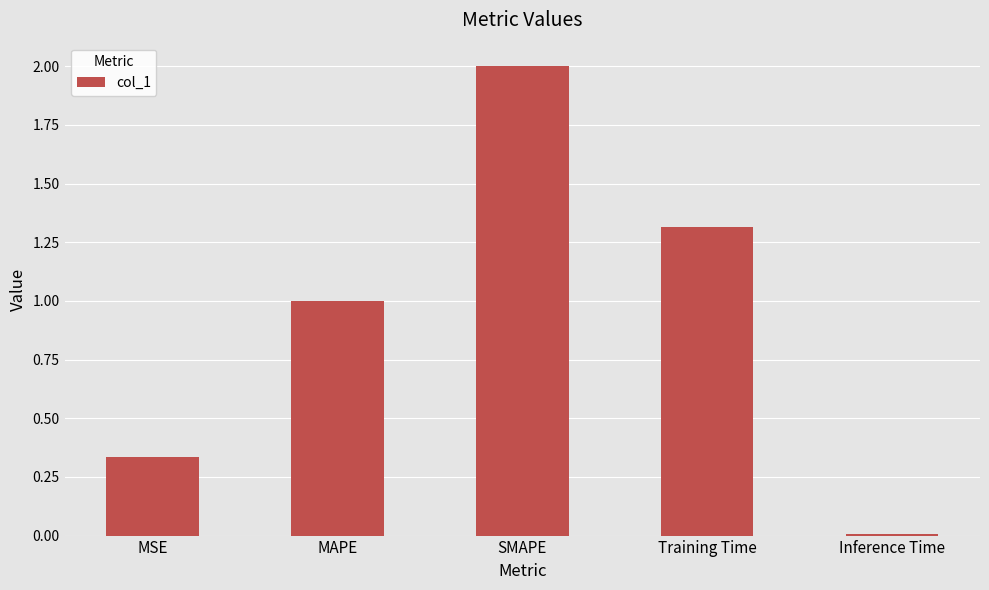

What is the difference between the values at MSE and Training Time?

1.0